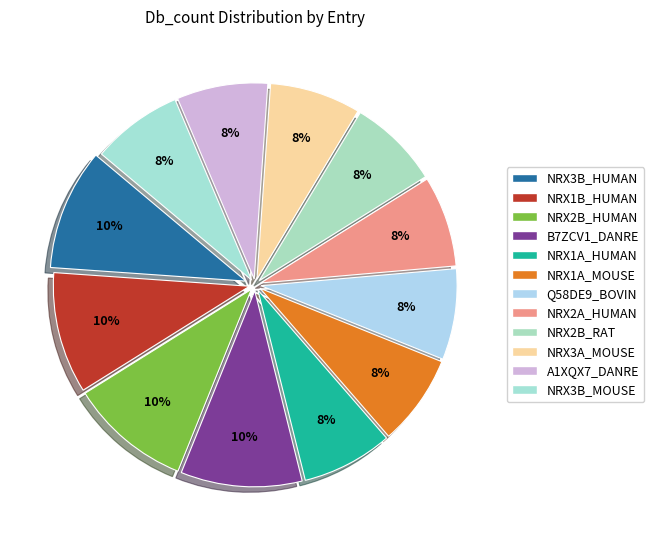

Which slice is the largest?

NRX3B_HUMAN